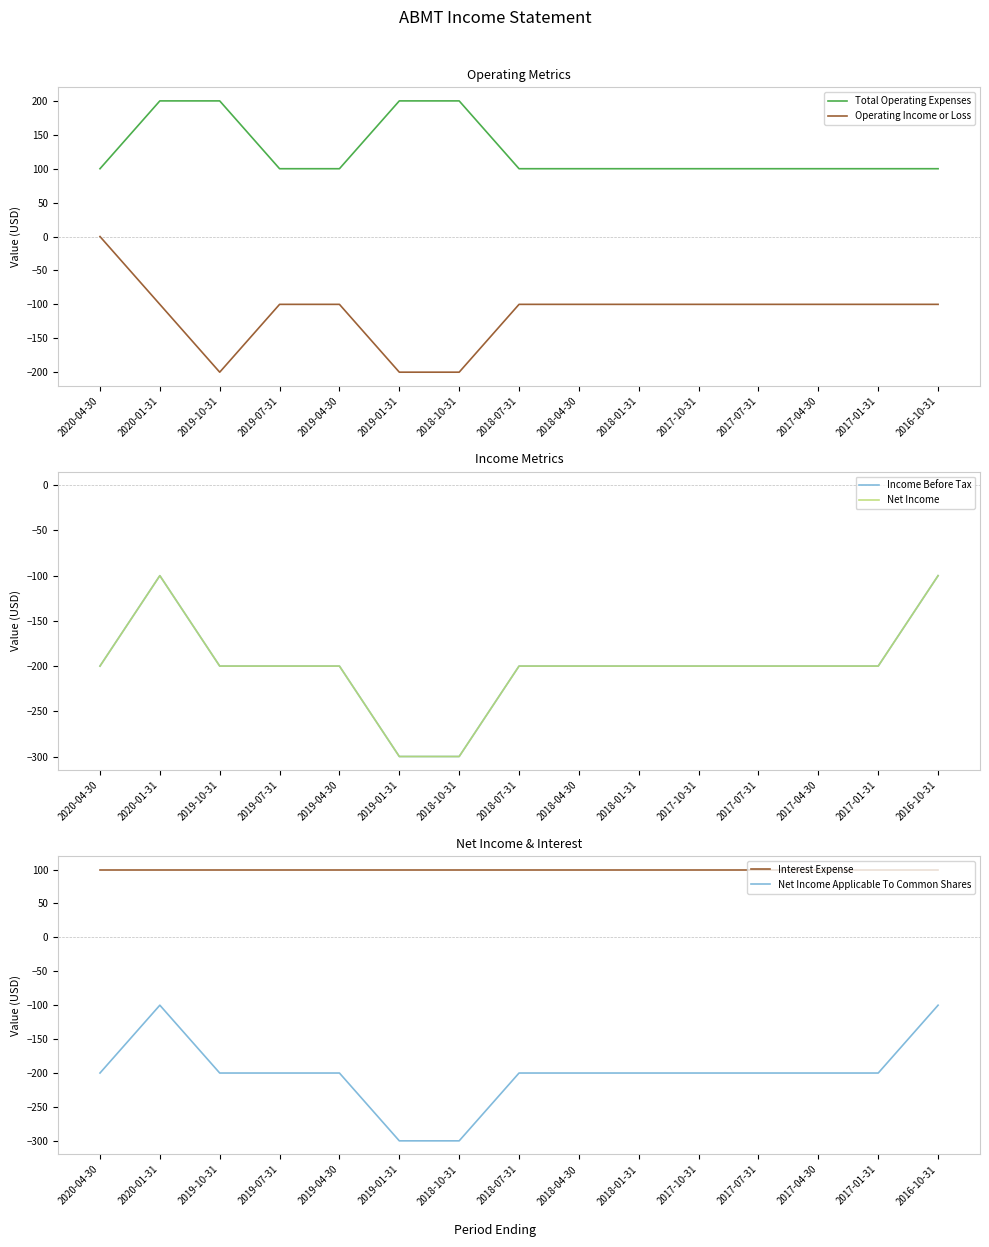

True or false: Net Income has more than 1 interior local peaks.

False